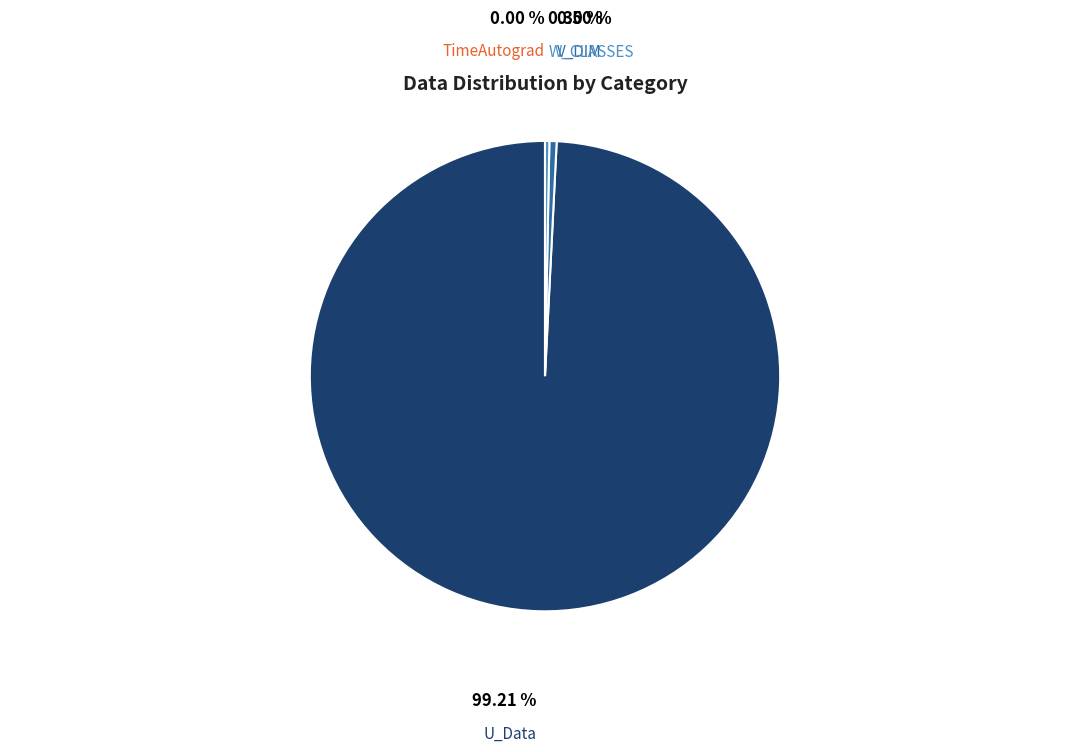

Which slice is the largest?

U_Data